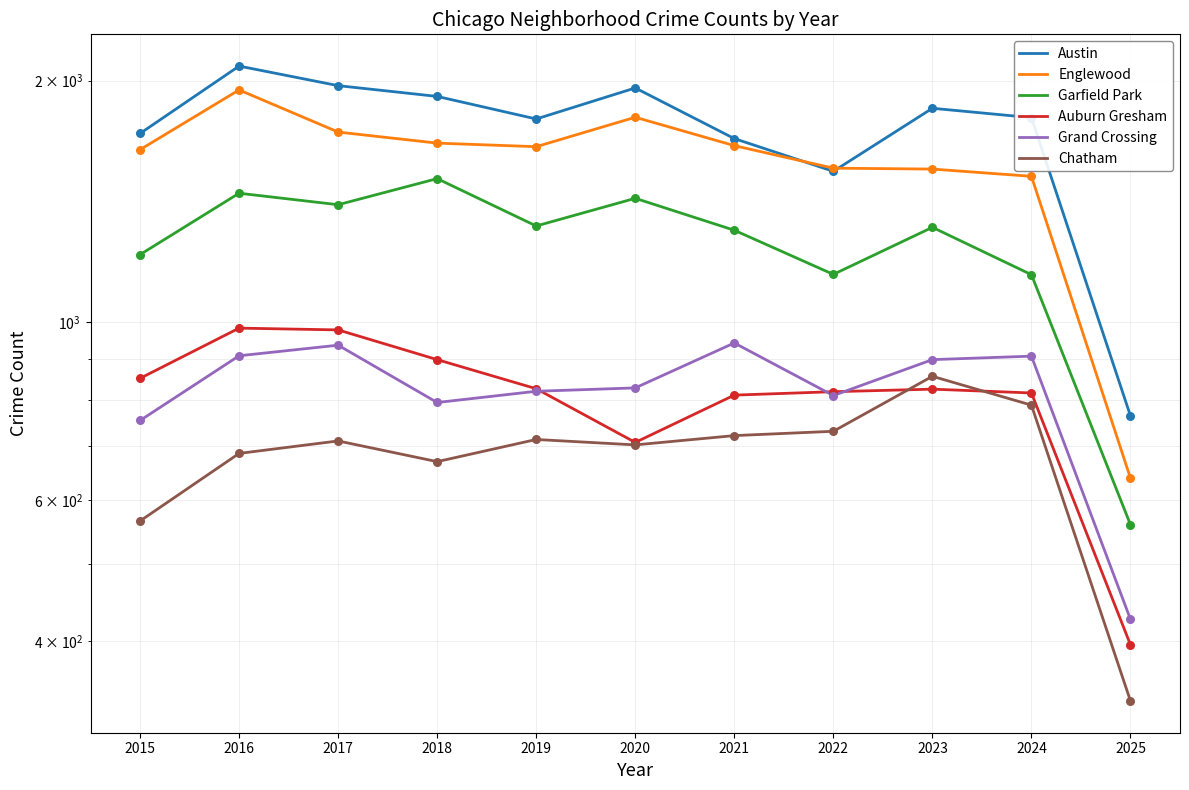

Which series has the widest spread of Y values?

Austin